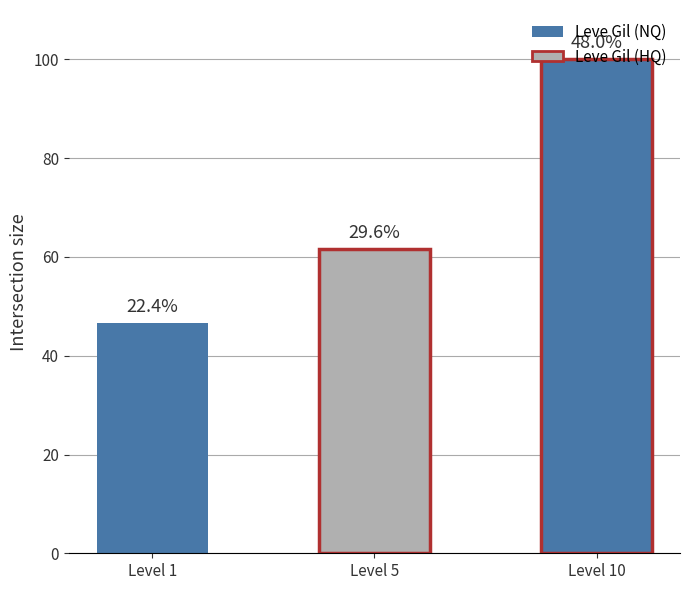

Does the chart contain stacked bars?

No